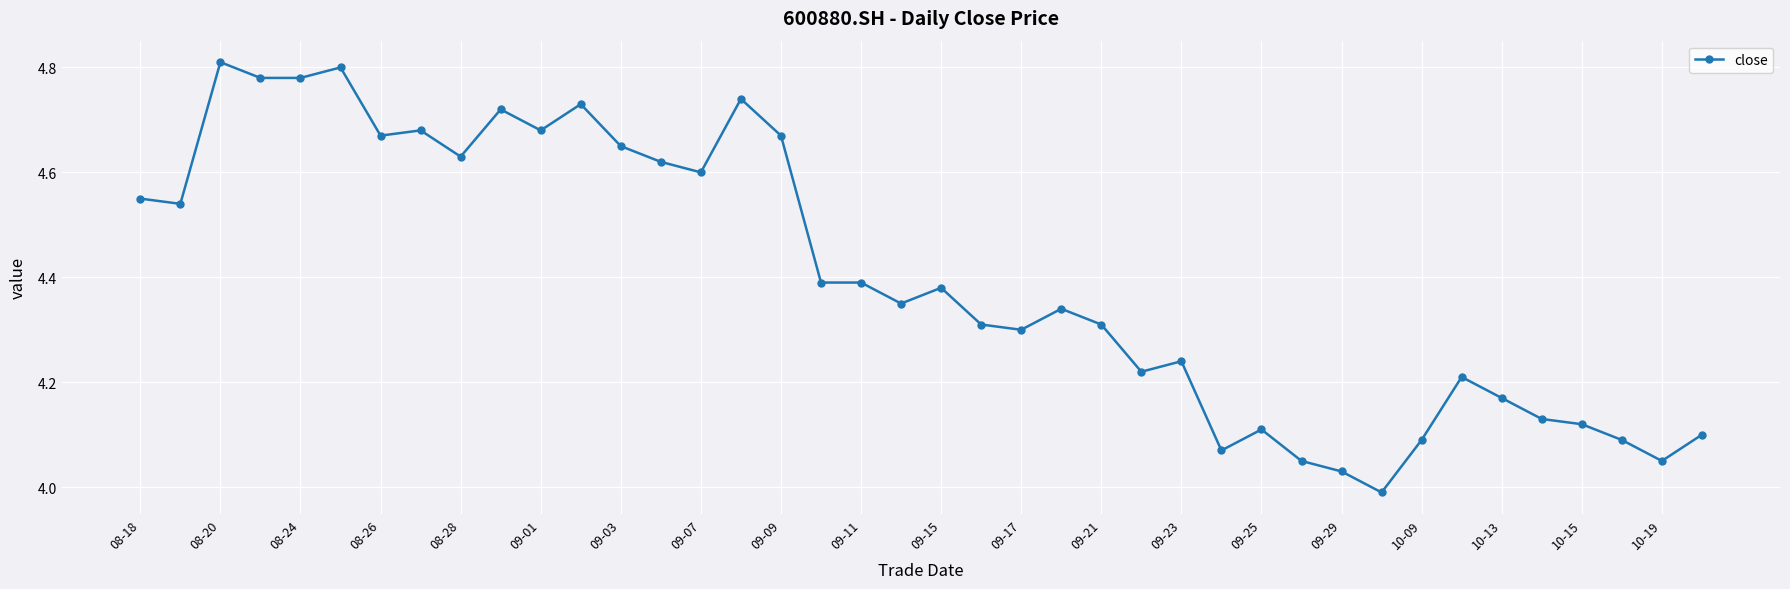

How many data points are less than 4?

1